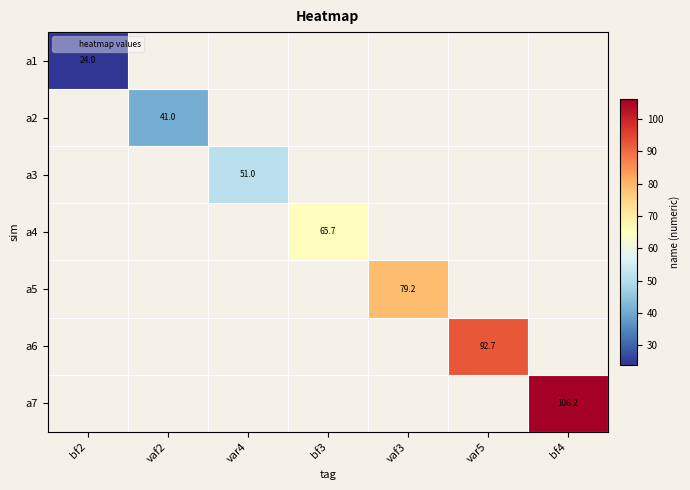

Rank the series by their maximum value, from lowest to highest.

a1, a2, a3, a4, a5, a6, a7